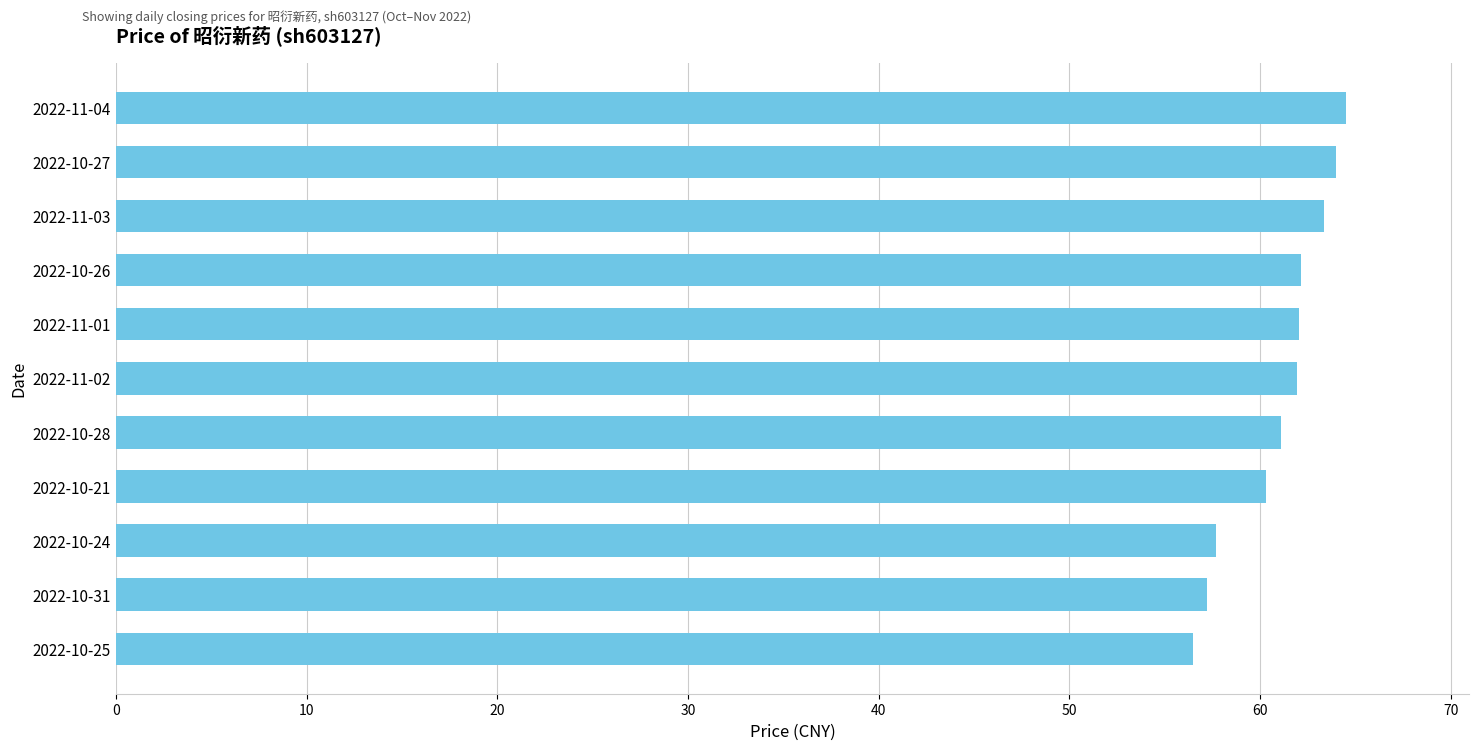

What is the maximum value shown in the chart?

64.5